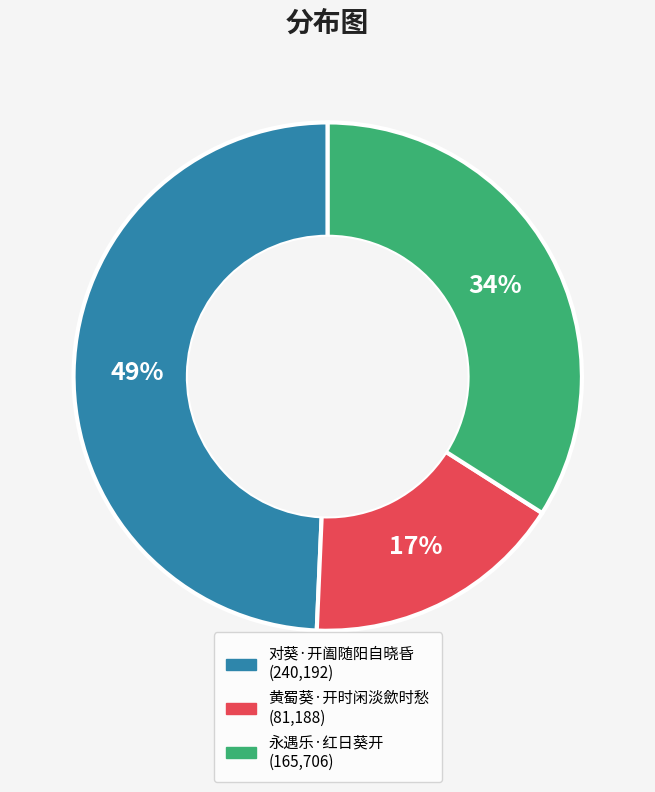

What is the ratio of the value at 永遇乐·红日葵开 to the value at 对葵·开阖随阳自晓昏?

0.7